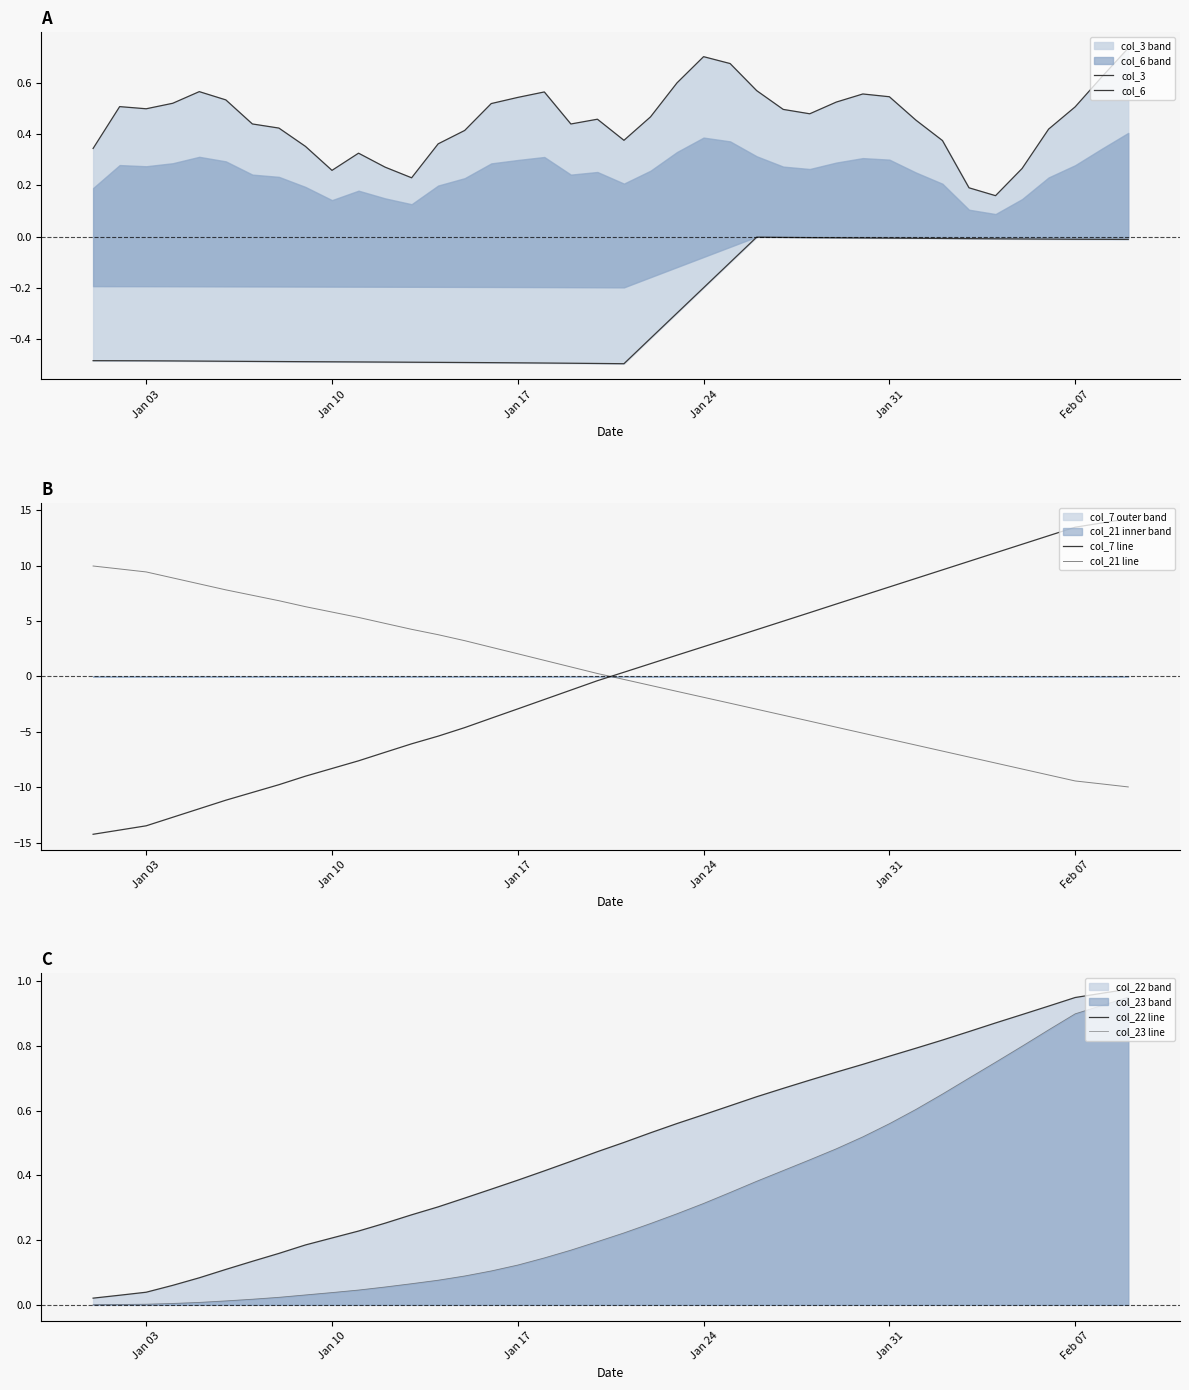

How many categories are shown in the chart?

40